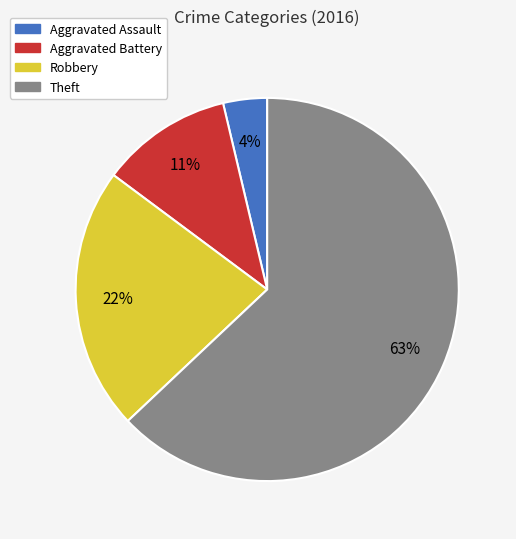

True or false: Aggravated Assault accounts for 4% of the total.

True